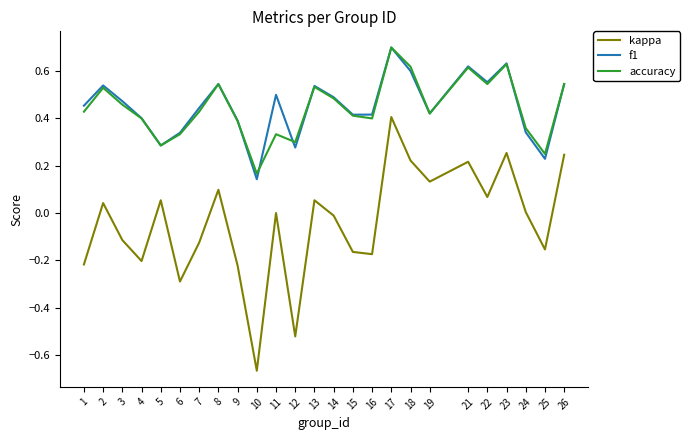

Does the chart display data point markers on the line(s)?

No